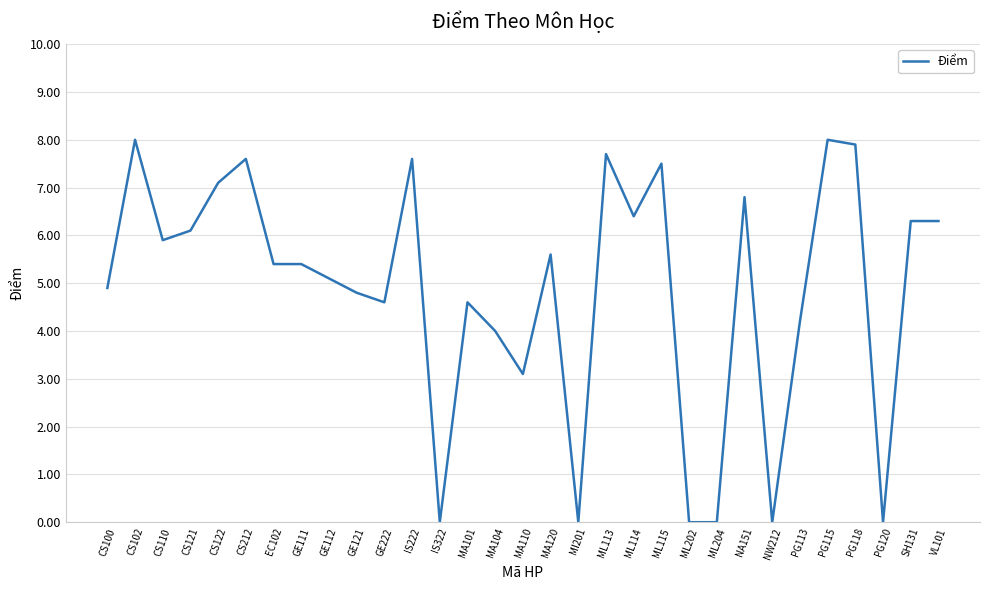

What position from the right is CS121?

28